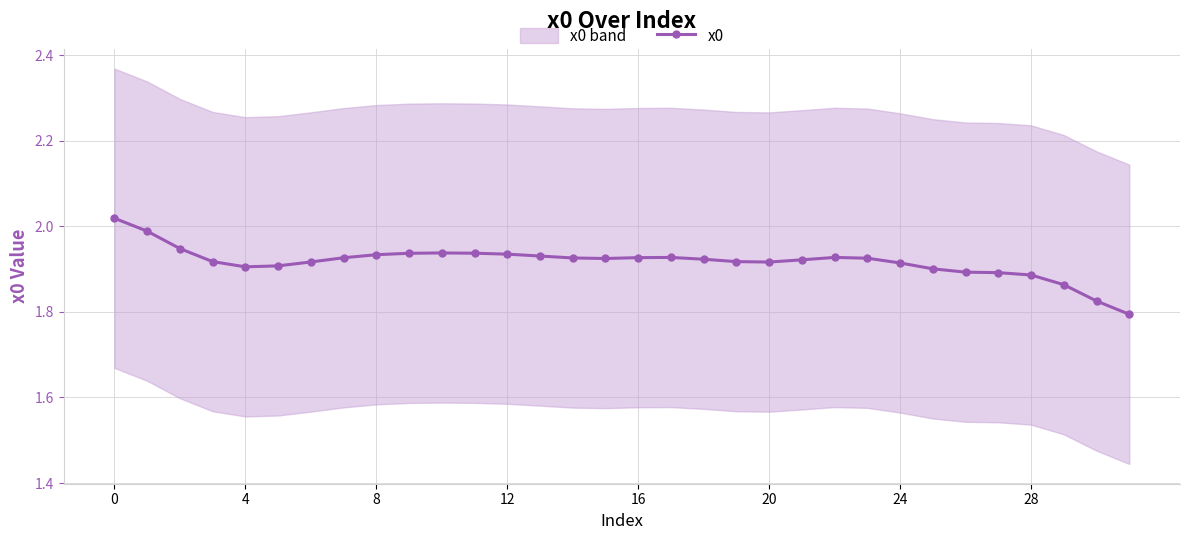

True or false: there are more than 1 points higher than both neighbors.

True